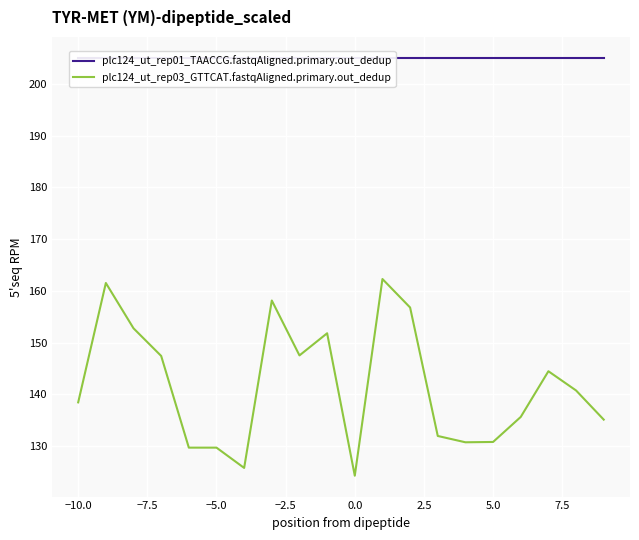

What is the lowest value of the plc124_ut_rep03_GTTCAT.fastqAligned.primary.out_dedup series?

124.3